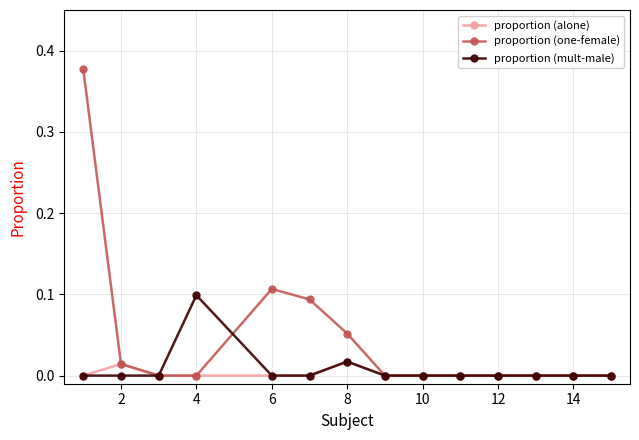

True or false: proportion (alone) has more than 1 points higher than both neighbors.

True